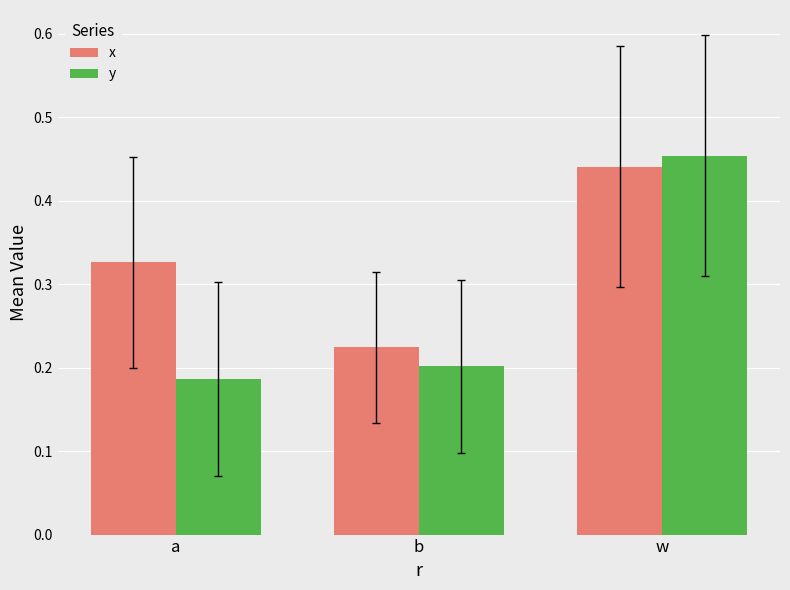

Which category has the lowest value in the y series?

a